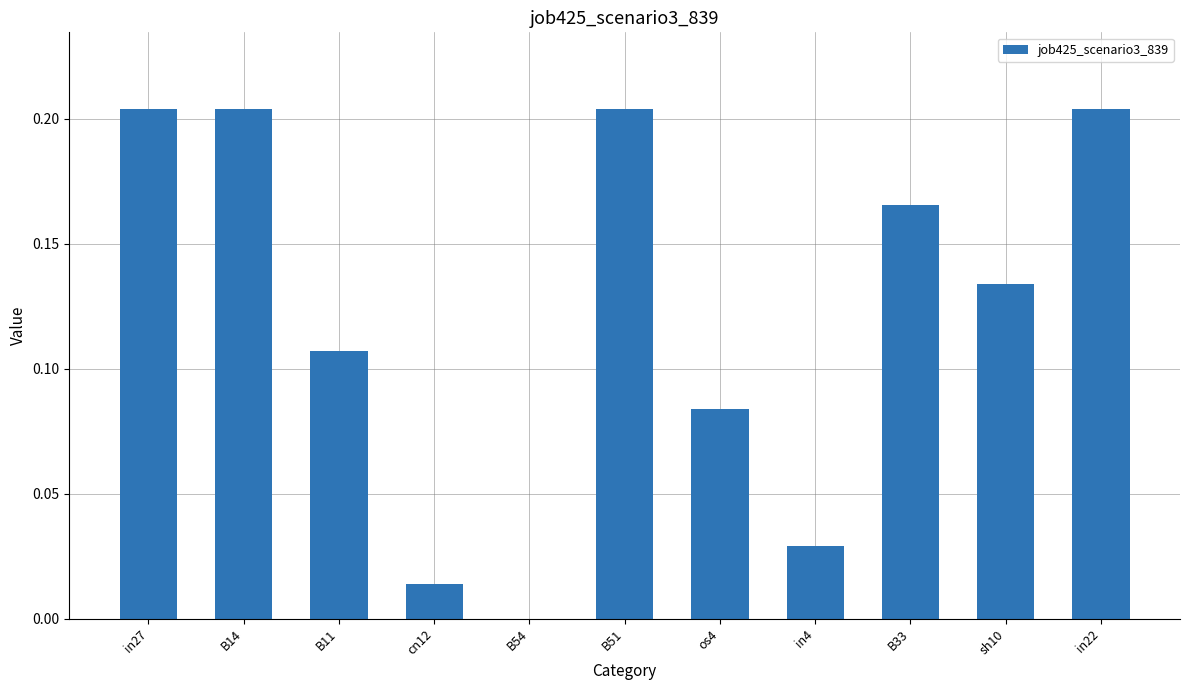

What is the sum of all values?

1.3